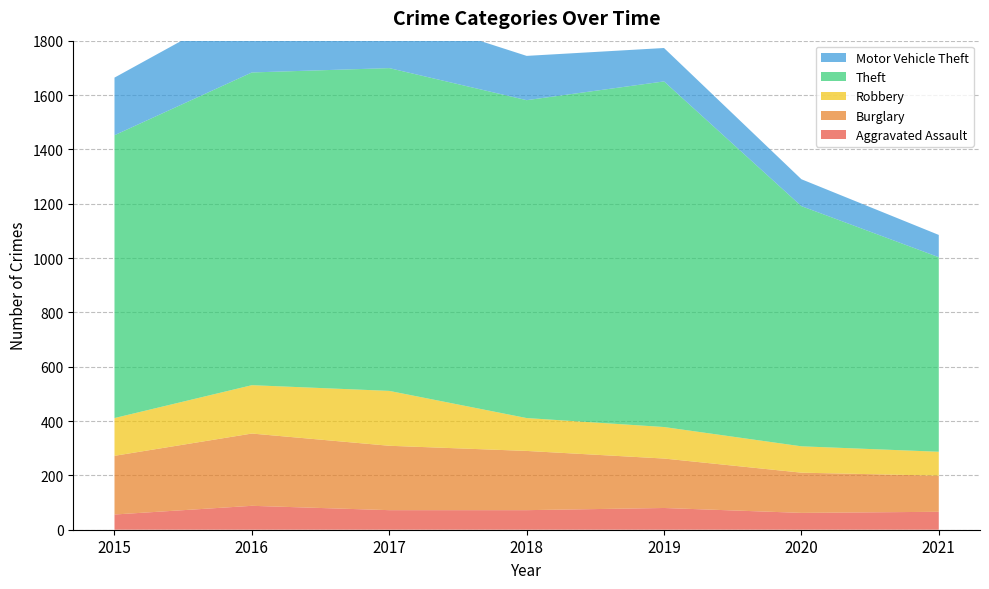

Reading left to right, extract all data points from this chart.

Aggravated Assault: 2015=56	2016=88	2017=72	2018=72	2019=80	2020=62	2021=66
Burglary: 2015=216	2016=266	2017=237	2018=218	2019=182	2020=148	2021=133
Robbery: 2015=139	2016=178	2017=202	2018=121	2019=116	2020=97	2021=88
Theft: 2015=1041	2016=1151	2017=1188	2018=1170	2019=1272	2020=884	2021=716
Motor Vehicle Theft: 2015=212	2016=259	2017=208	2018=163	2019=123	2020=99	2021=82